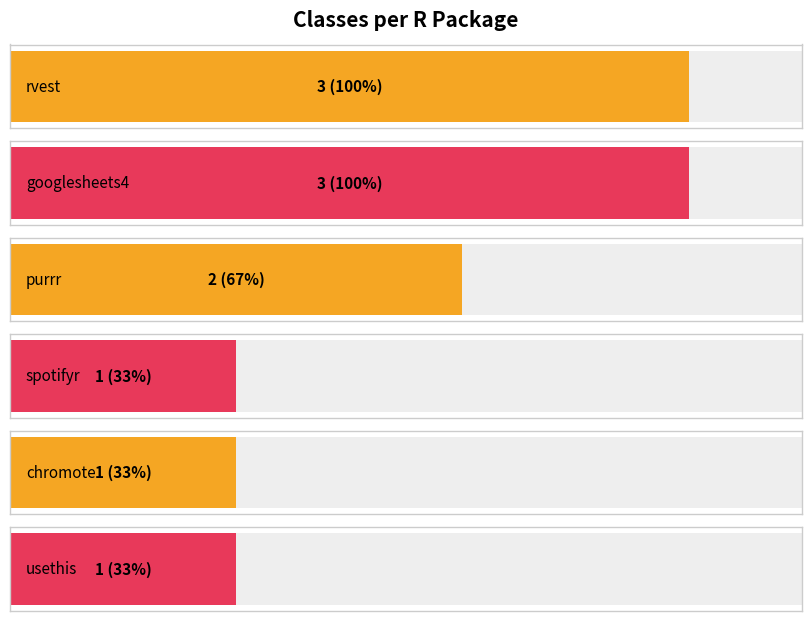

Where is the data nearest to the value 2?

purrr